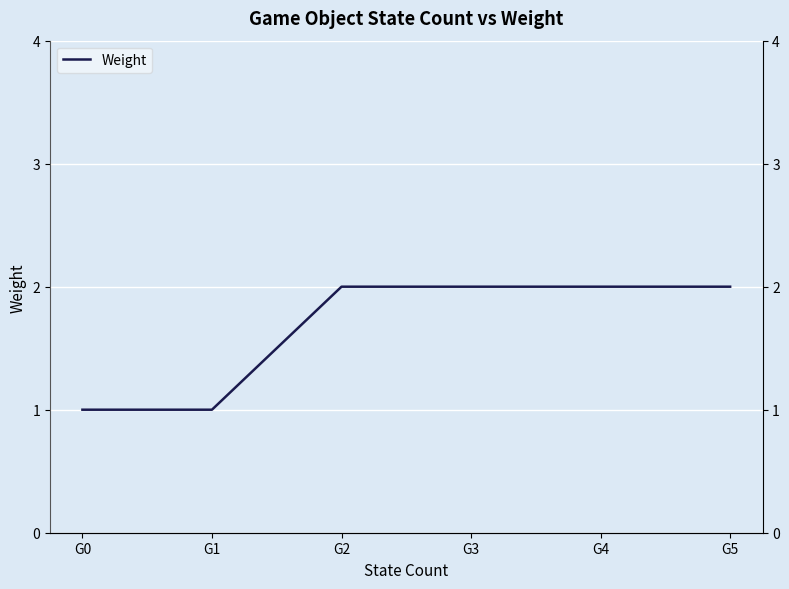

The value at G0 is 1. True or false?

True